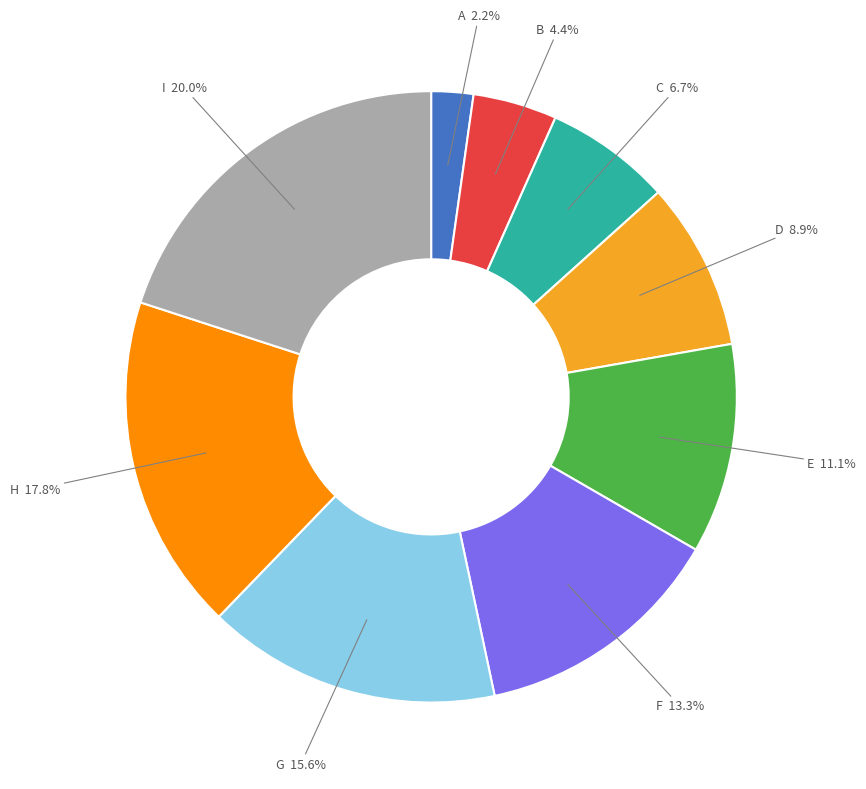

To the nearest percent, what is the difference between the E and G slice percentages?

4%